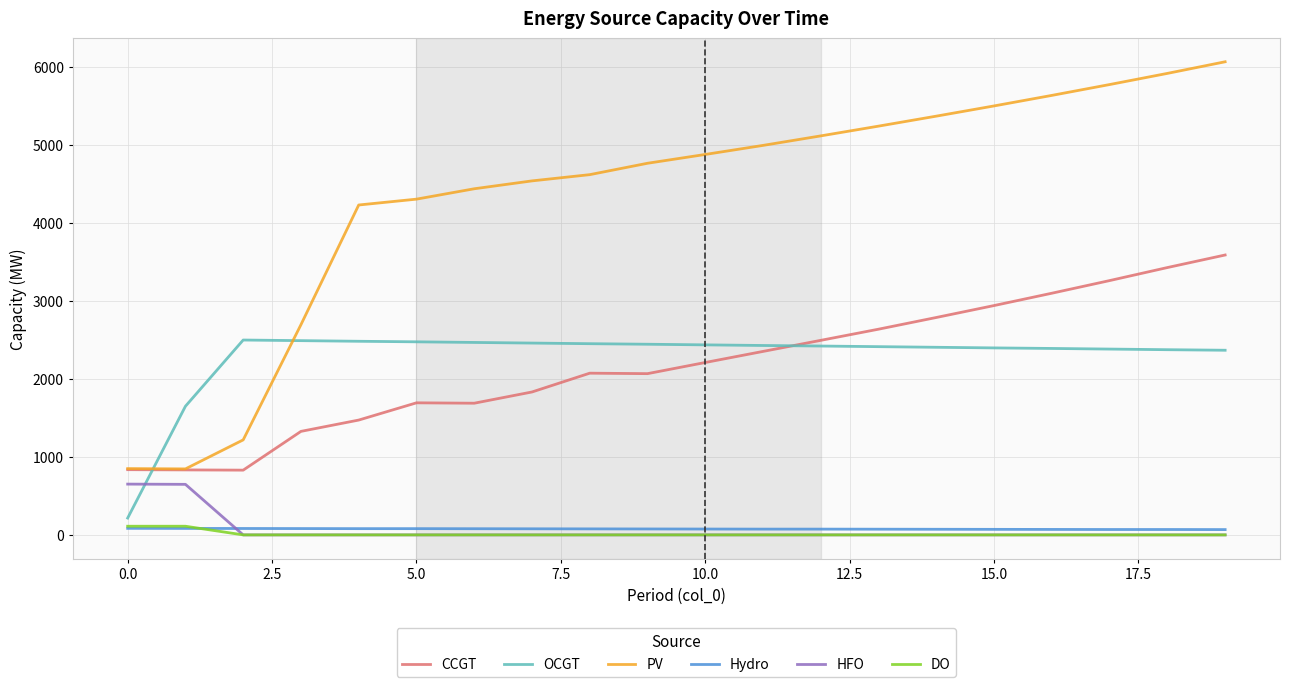

What is the sum of all Hydro values?

1515